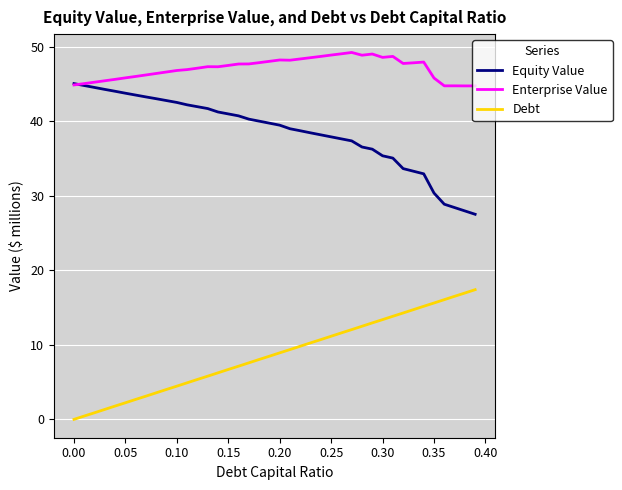

What is the maximum value for Debt?

17.4